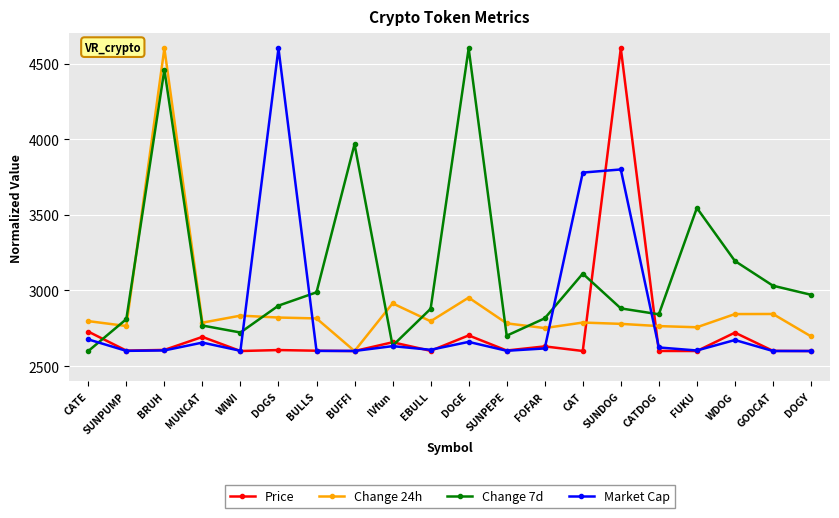

The Market Cap series shows 2600.1 at GODCAT. True or false?

True